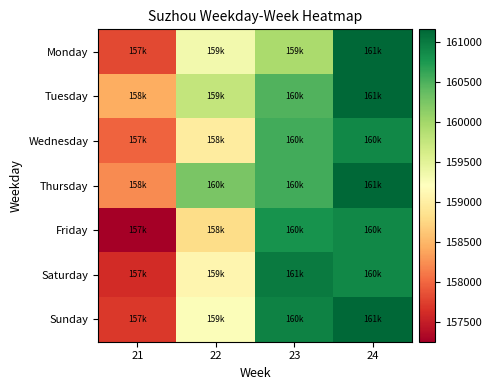

Reading right to left, what are all the values shown in this chart?

Monday: 24=161161	23=159942	22=159330	21=157812
Tuesday: 24=161161	23=160473	22=159769	21=158433
Wednesday: 24=160900	23=160557	22=158974	21=157974
Thursday: 24=161161	23=160552	22=160254	21=158220
Friday: 24=160900	23=160802	22=158797	21=157247
Saturday: 24=160900	23=161000	22=159090	21=157601
Sunday: 24=161161	23=160934	22=159247	21=157695